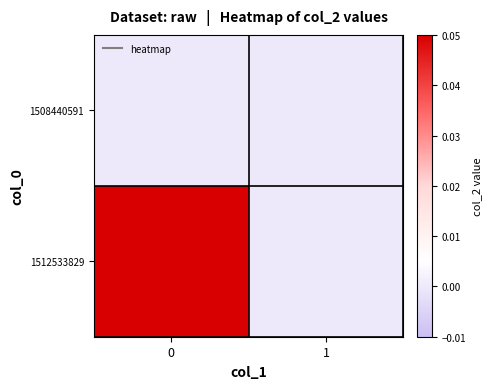

How many categories are shown in the chart?

2